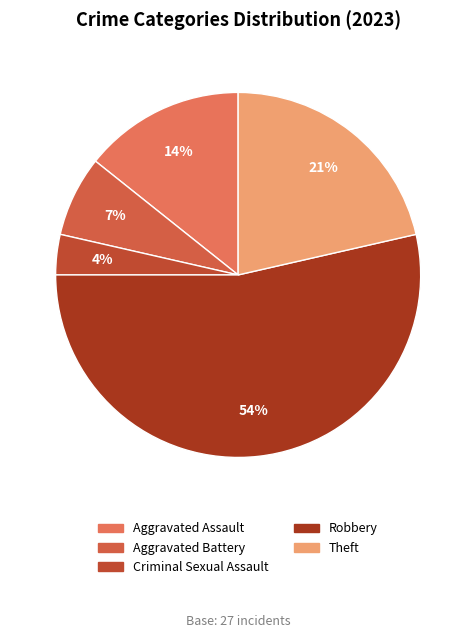

Combined, do Criminal Sexual Assault and Aggravated Battery account for over 50%?

No